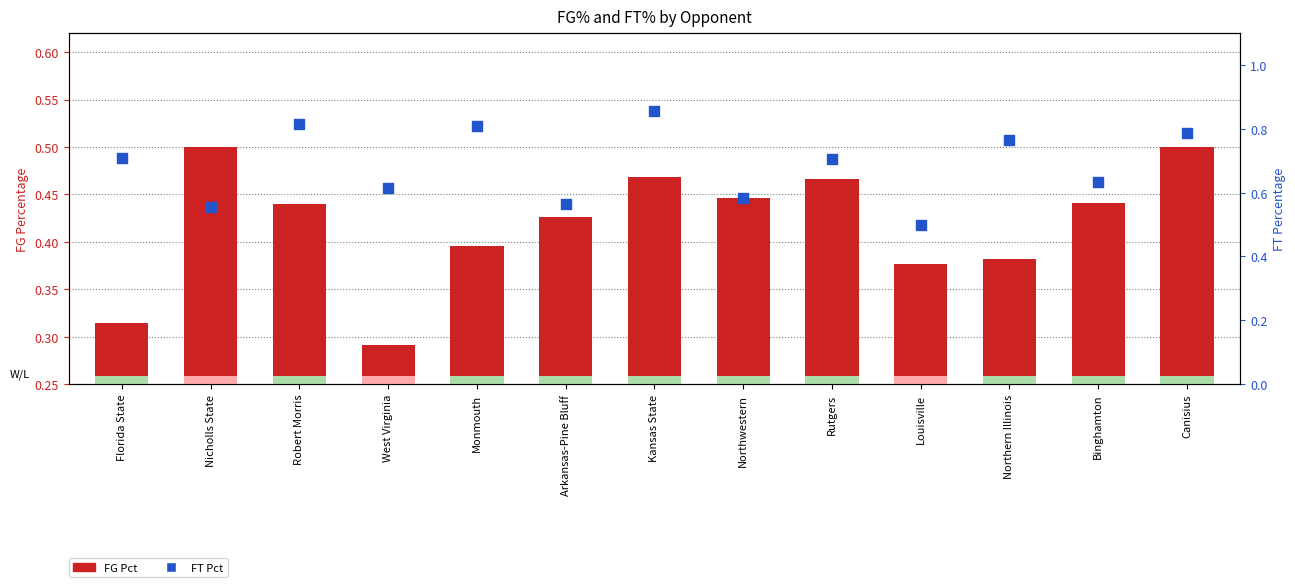

Is the value of FT Pct at Kansas State greater than the value of FG Pct at Rutgers?

Yes